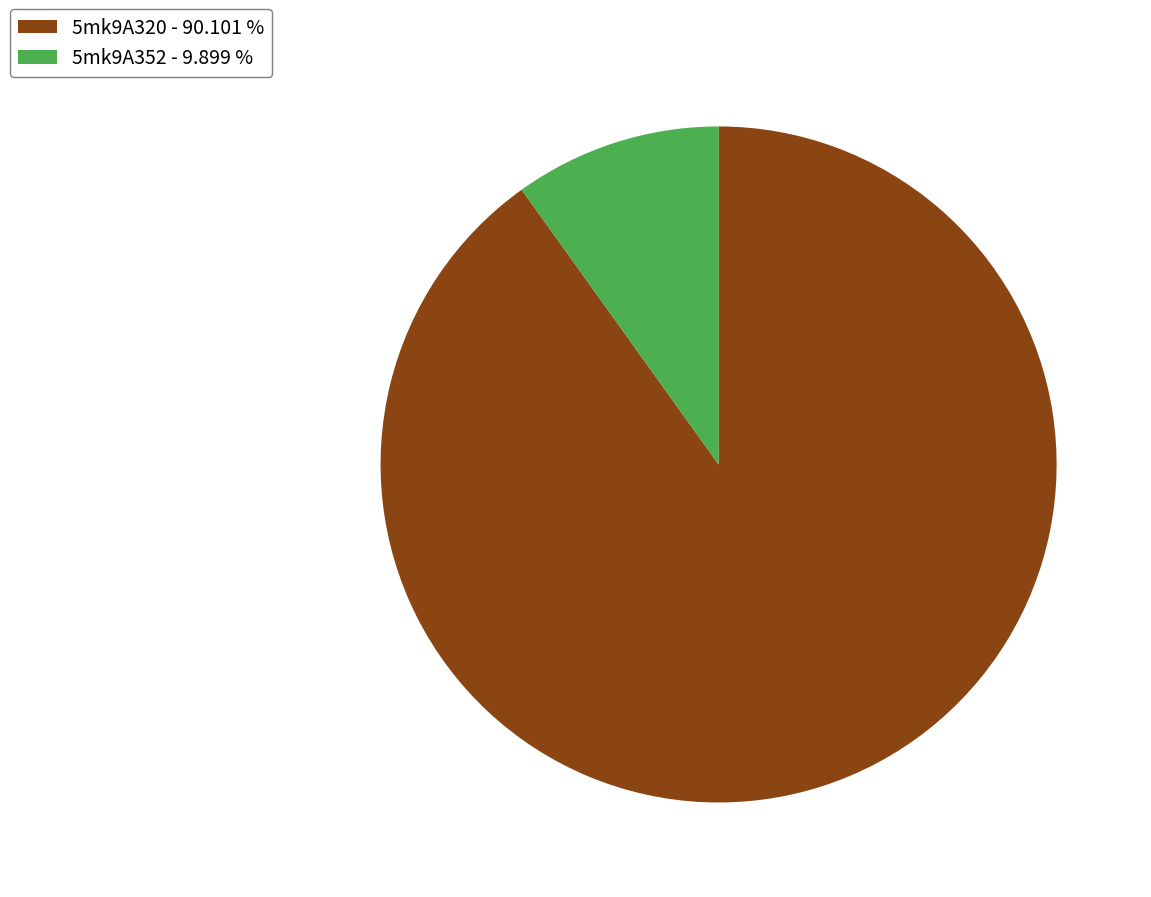

Count the number of slices in the pie.

2